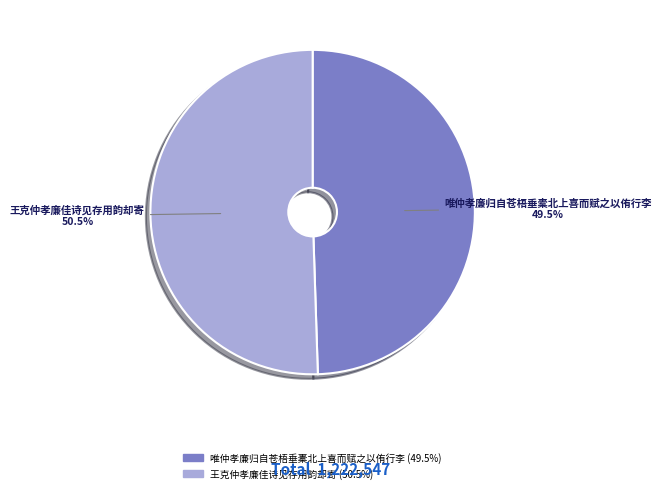

How many slices are in this pie chart?

2